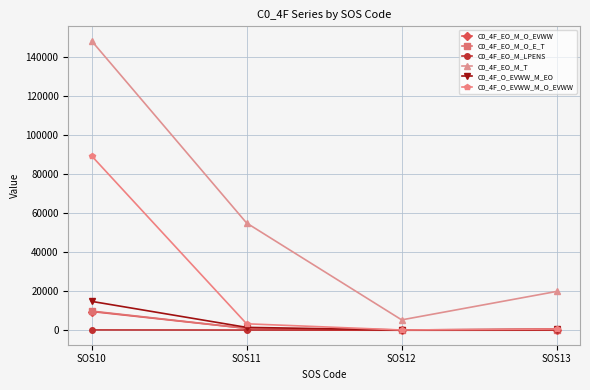

True or false: C0_4F_EO_M_T and C0_4F_EO_M_LPENS intersect in this chart.

False